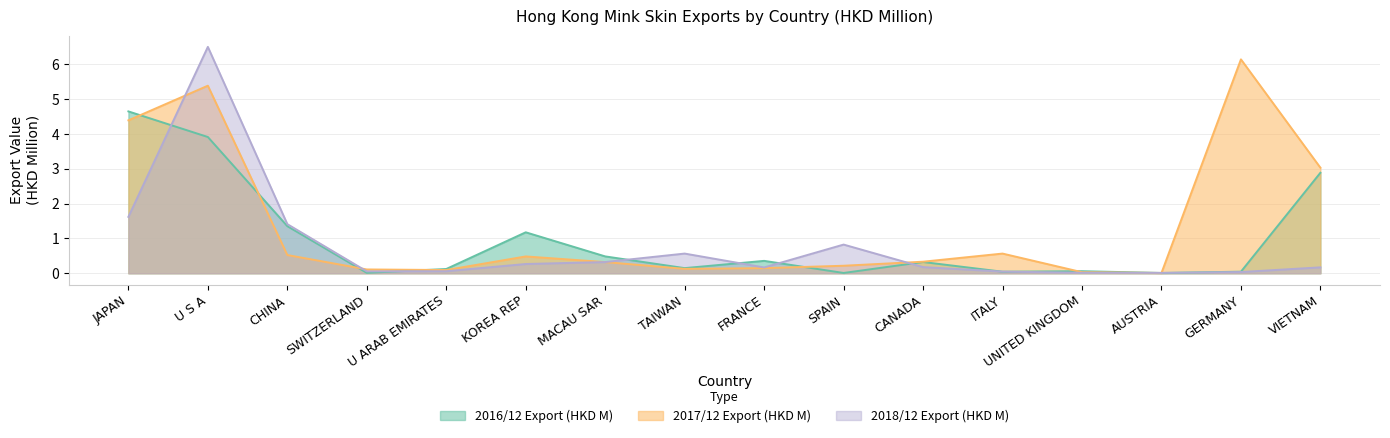

What is the difference between the highest and lowest values at CANADA?

0.2